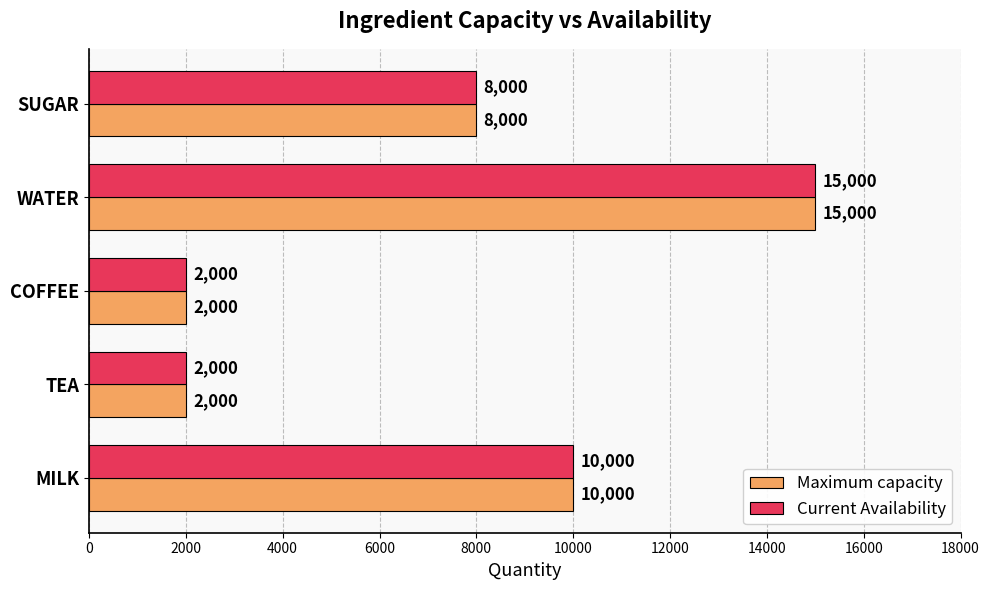

The value of Current Availability at MILK is 10000. True or false?

True